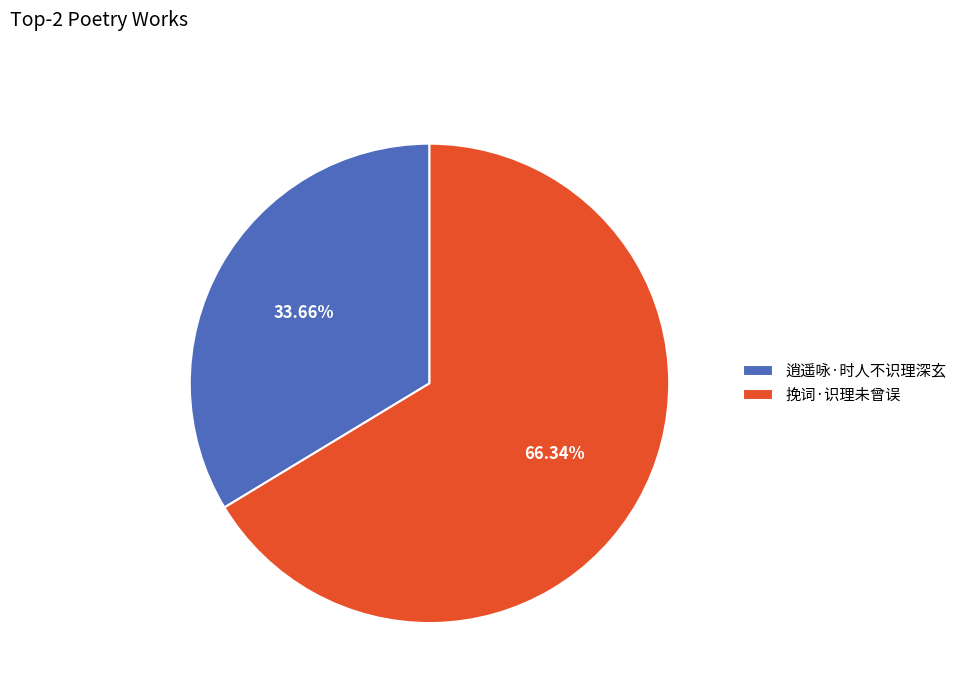

Combined, what portion of the pie is 挽词·识理未曾误 and 逍遥咏·时人不识理深玄?

100.0%